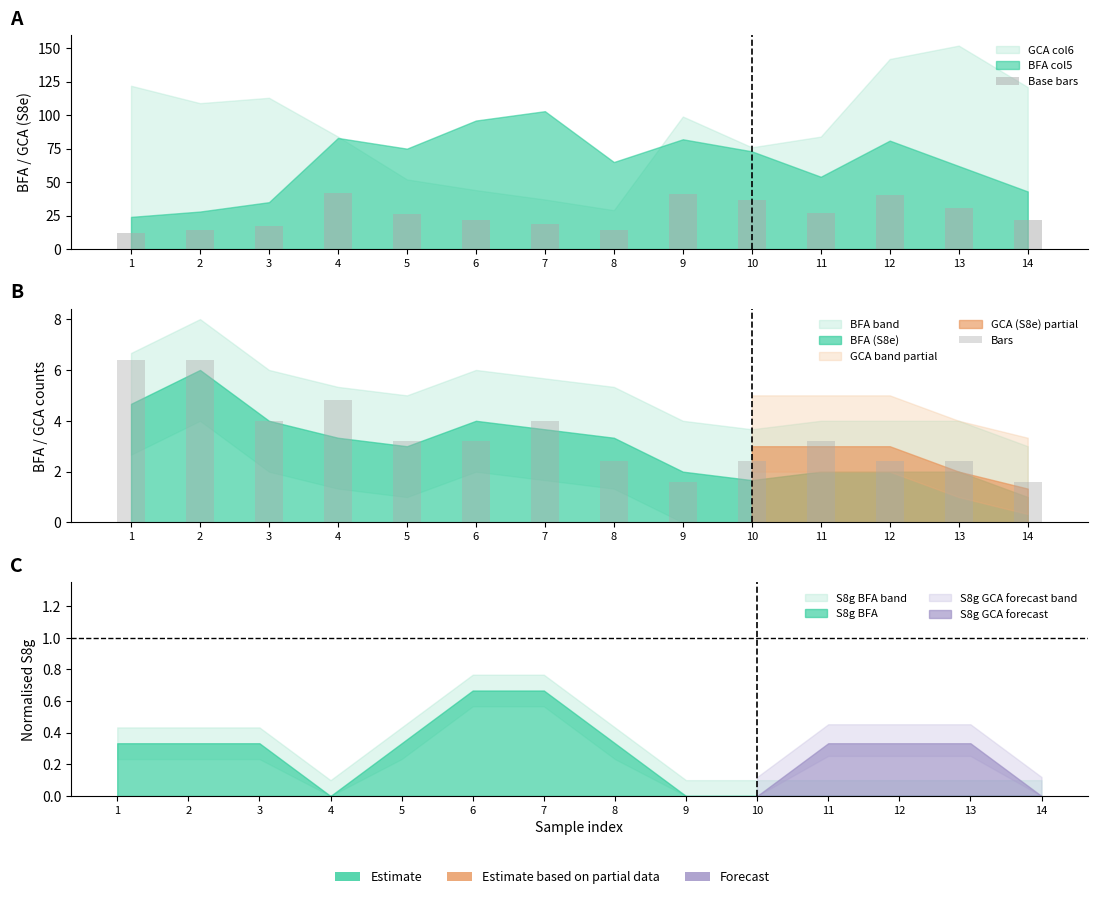

Rank the series by their average value, from lowest to highest.

Bars, Base bars